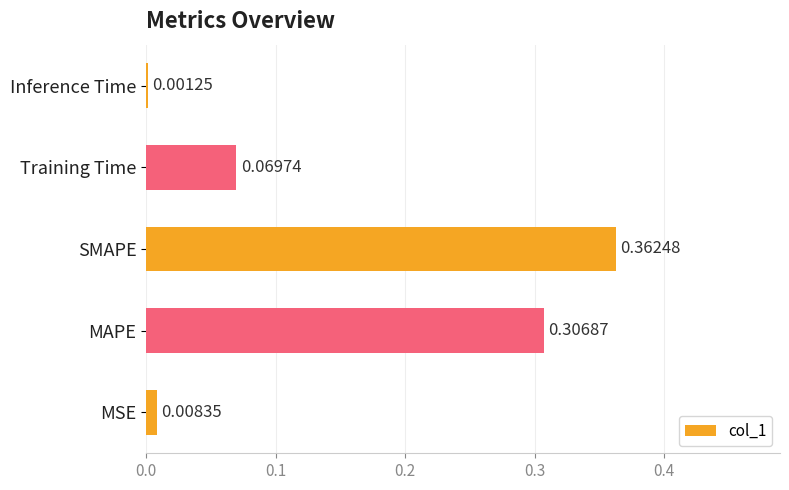

Which has a higher value, MSE or SMAPE?

SMAPE